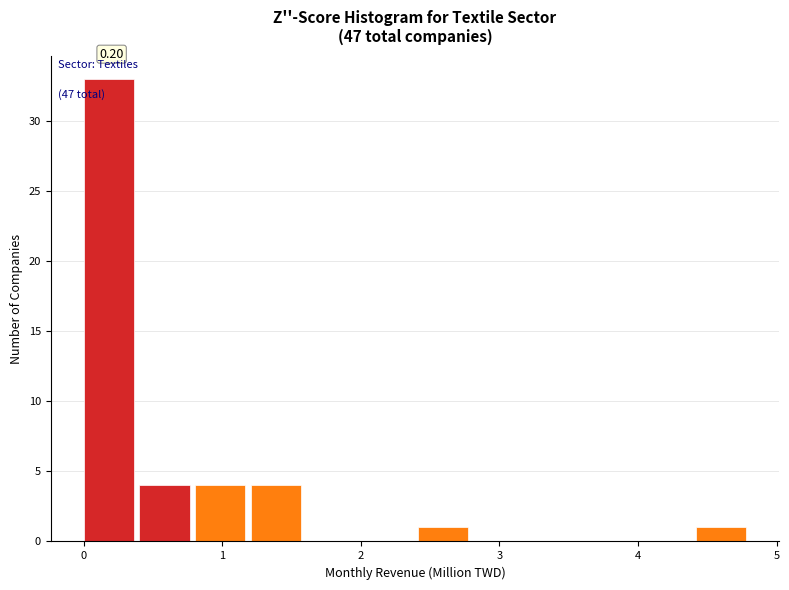

Which range on the x-axis has the tallest bar?

0.0 to 0.4